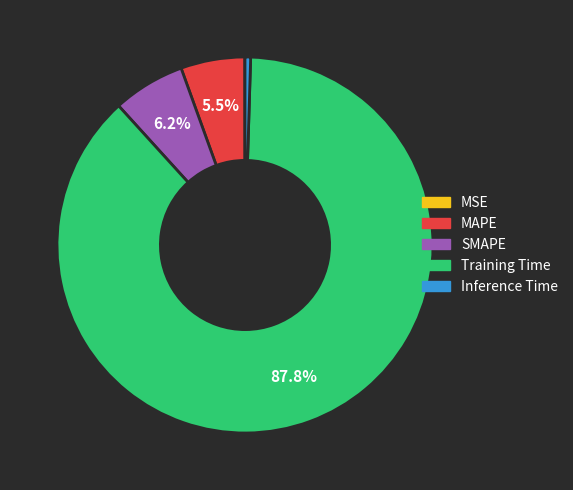

The Inference Time slice represents 0% of the pie. True or false?

True